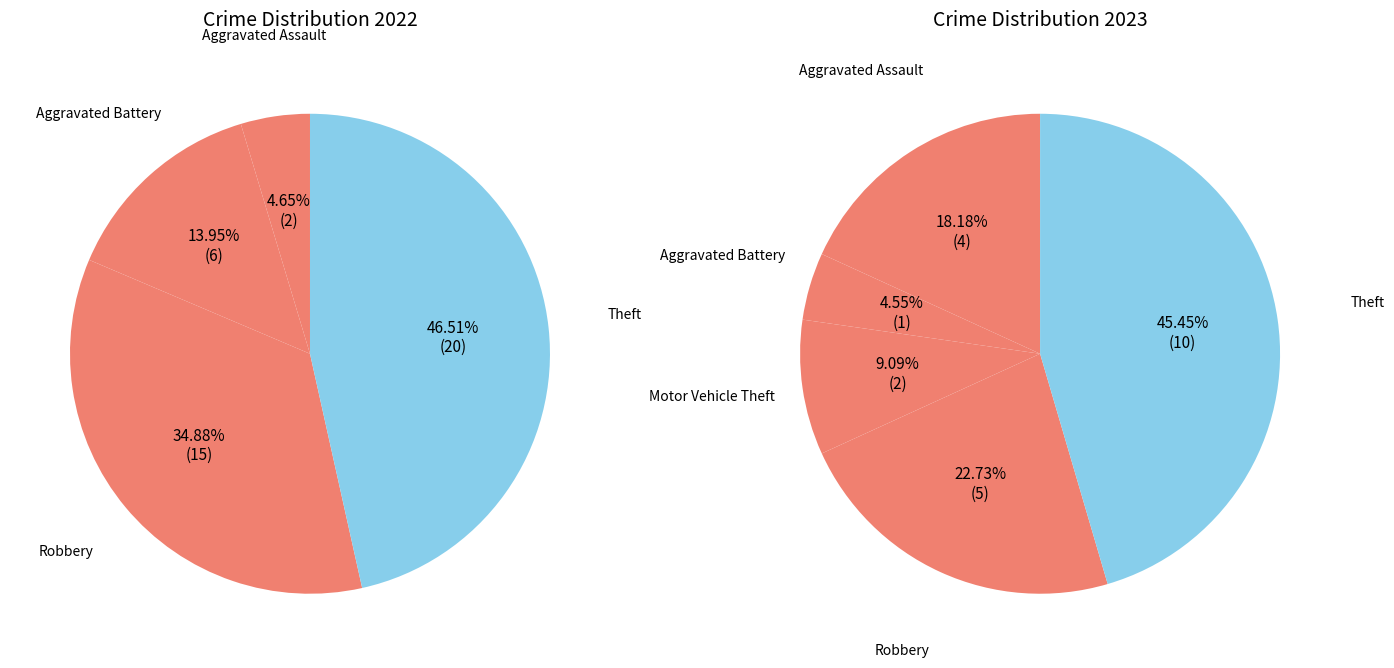

True or false: 4 accounts for 0% of the total.

True